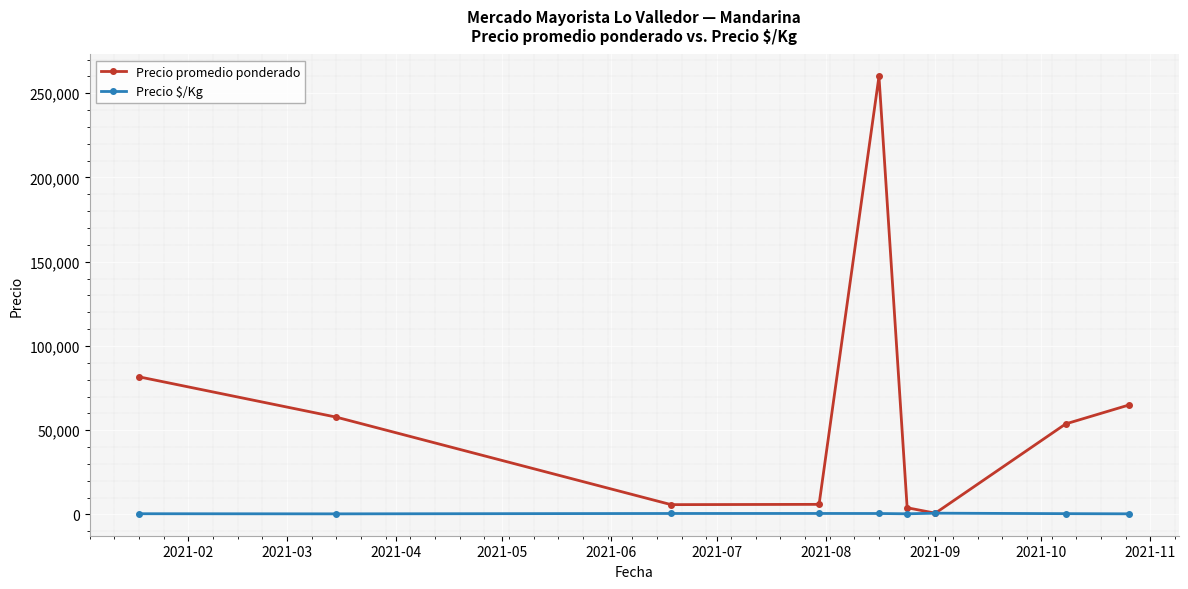

List the series in order of their peak value, lowest first.

Precio $/Kg, Precio promedio ponderado